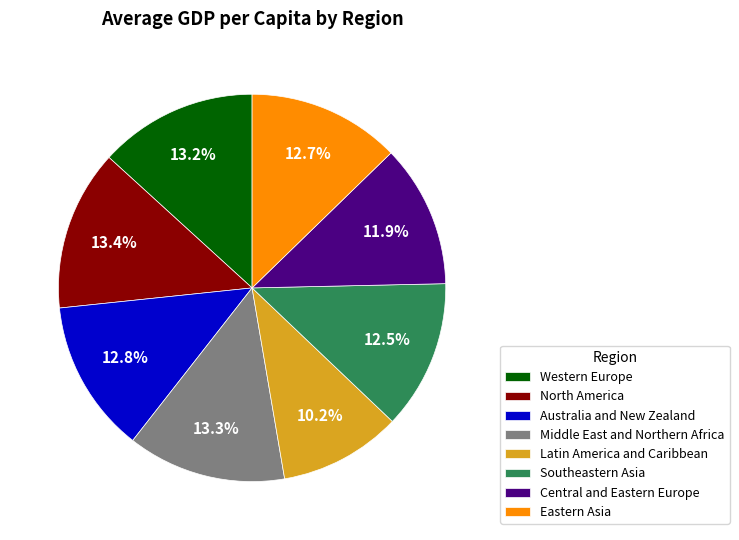

To the nearest percent, what portion does Western Europe represent?

13%